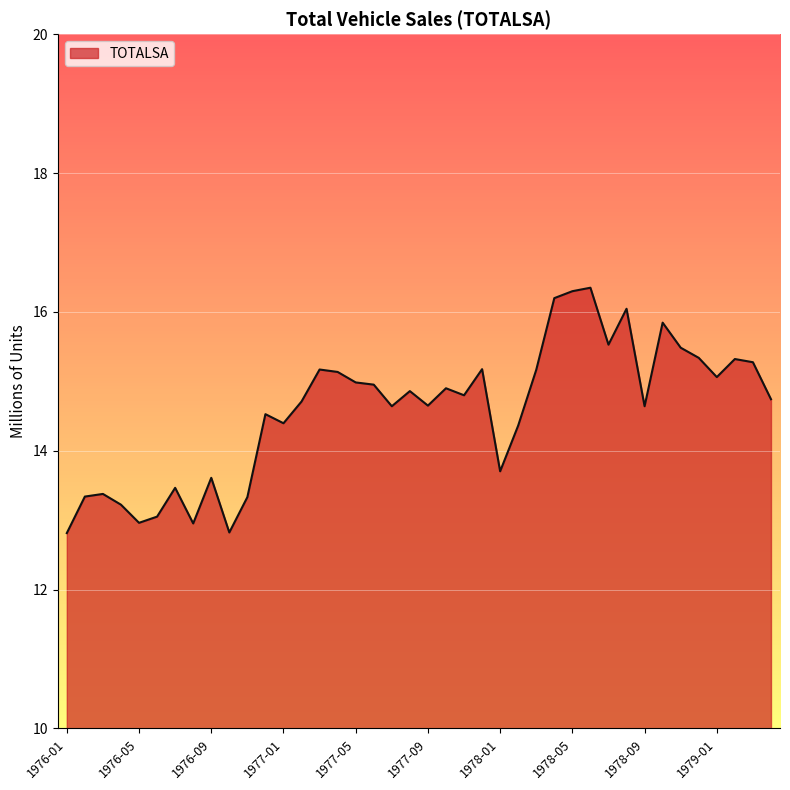

What is the difference between the maximum and minimum values?

3.5